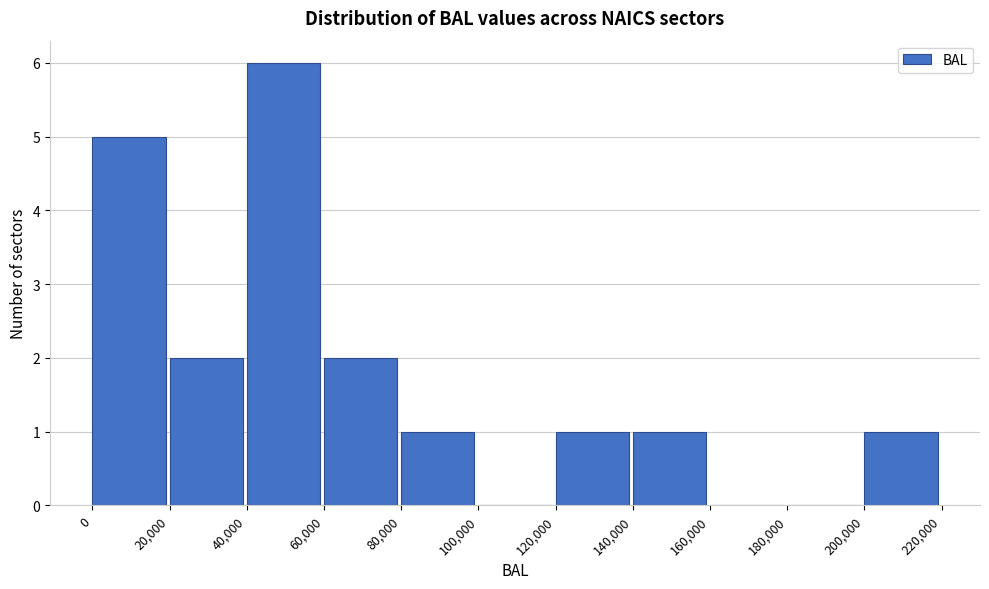

What is the height of the bar covering 60,000 to 80,000 on the x-axis? The values are not printed on the chart, so give them approximately, as read against the axis.

2